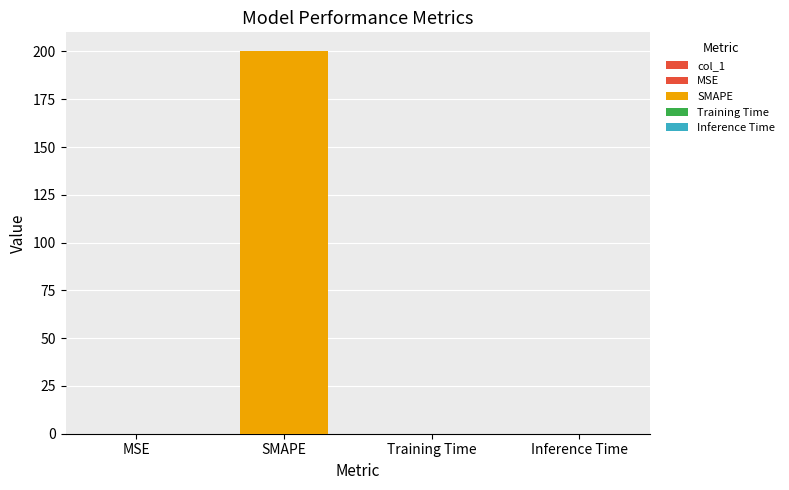

What is the label of the 1st bar from the right?

Inference Time